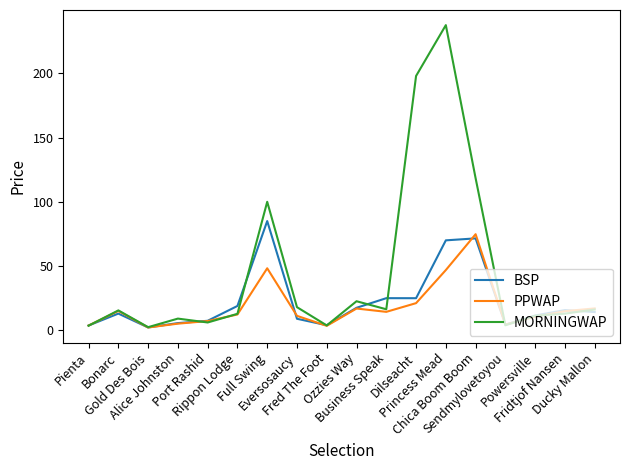

What is the sum of all BSP values?

403.6